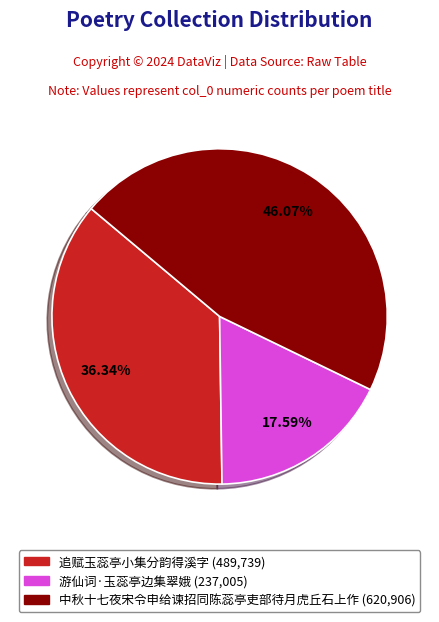

Rank the categories by value from lowest to highest.

游仙词·玉蕊亭边集翠娥, 追赋玉蕊亭小集分韵得溪字, 中秋十七夜宋令申给谏招同陈蕊亭吏部待月虎丘石上作